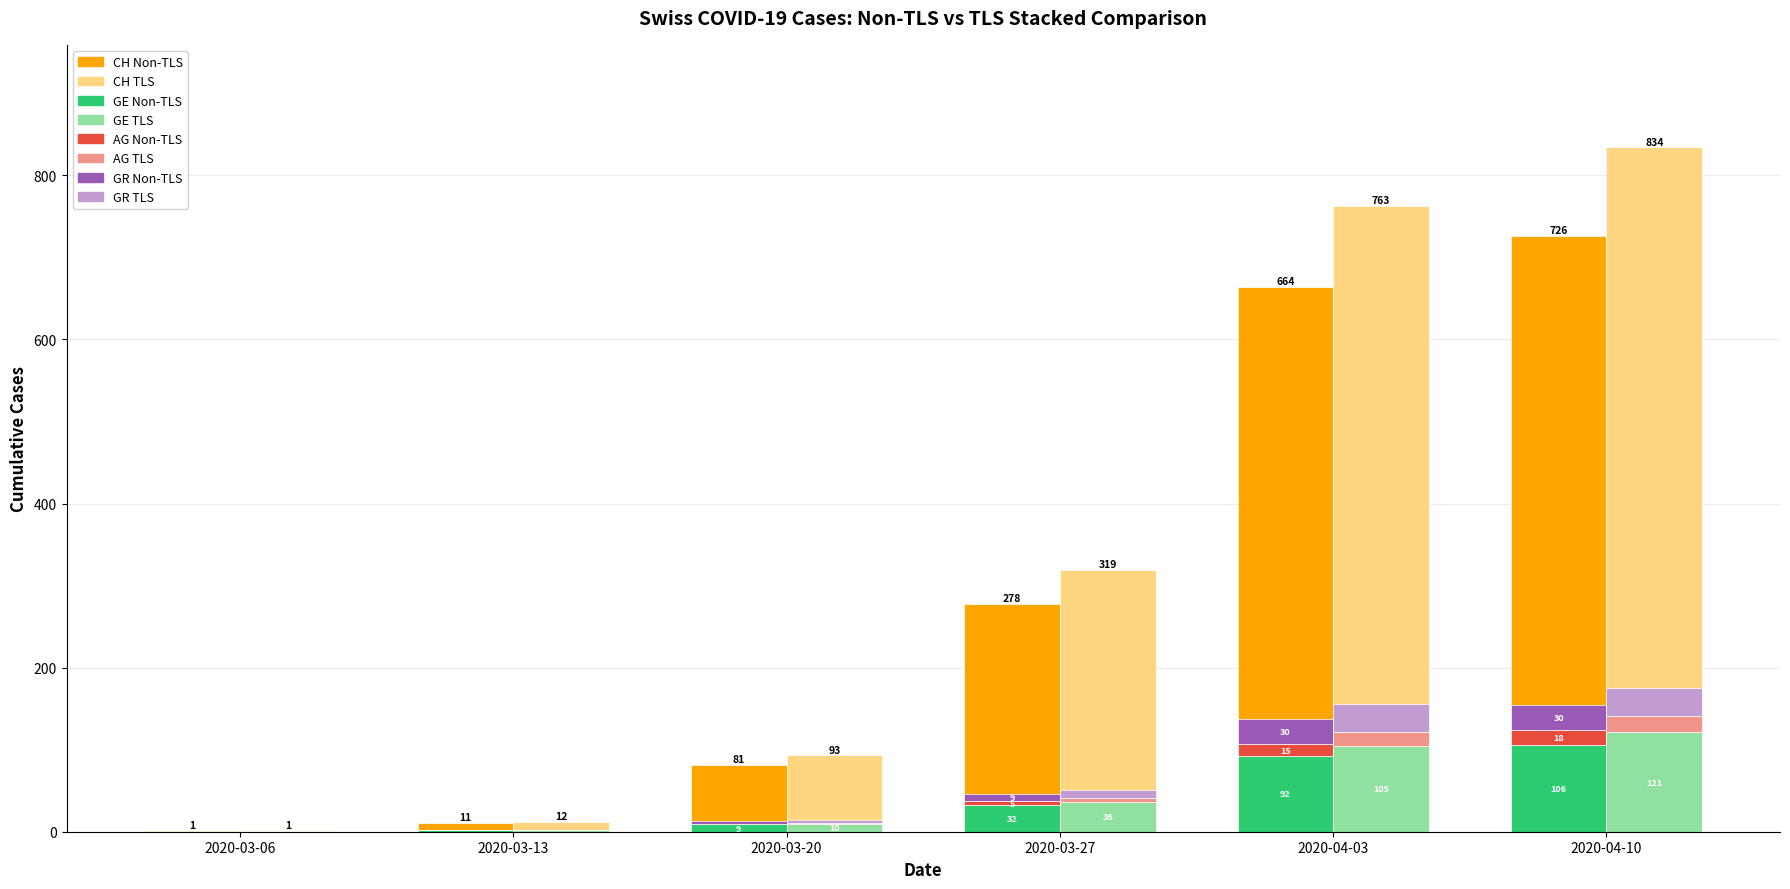

How many data points in GE_pc are less than 36?

3